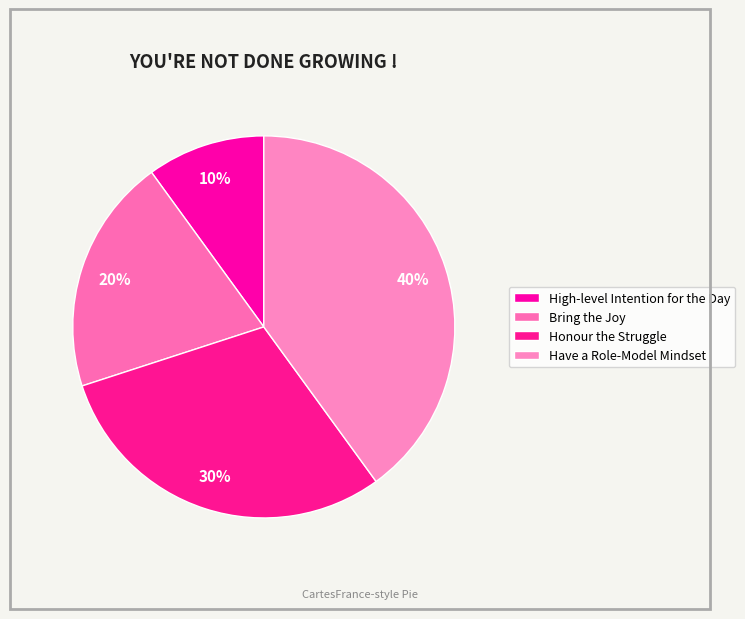

Approximately how many times larger is the value at Have a Role-Model Mindset compared to Honour the Struggle?

1.3